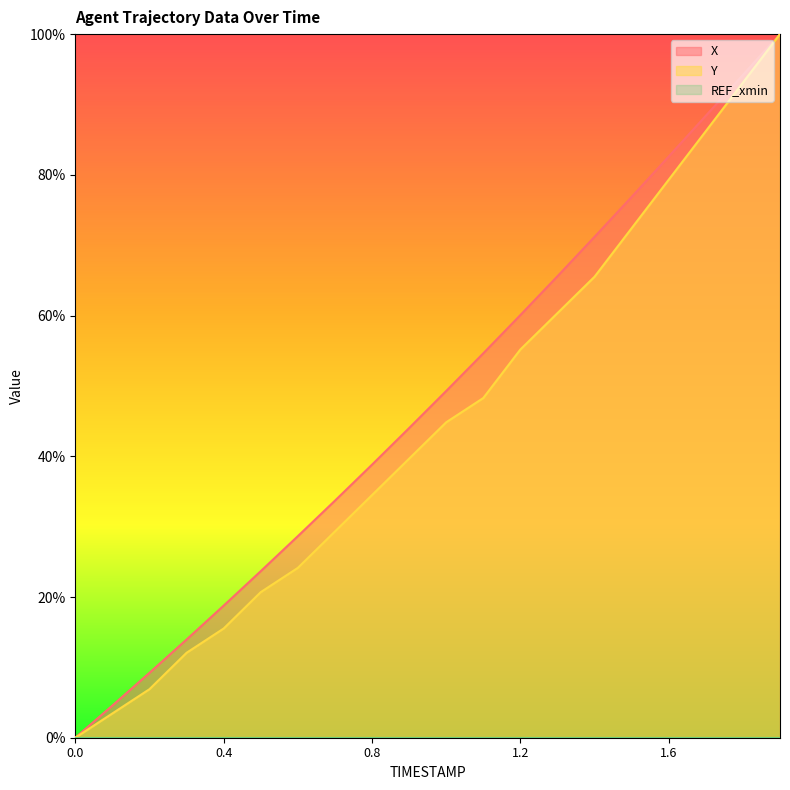

Reading left to right, transcribe all the data shown in this chart.

X: 0.0	4.6	9.2	14.0	18.8	23.7	28.6	33.7	38.8	44.0	49.3	54.6	60.1	65.6	71.2	76.9	82.6	88.4	94.2	100.0
Y: 0.0	3.4	6.9	12.1	15.5	20.7	24.1	29.3	34.5	39.7	44.8	48.3	55.2	60.3	65.5	72.4	79.3	86.2	93.1	100.0